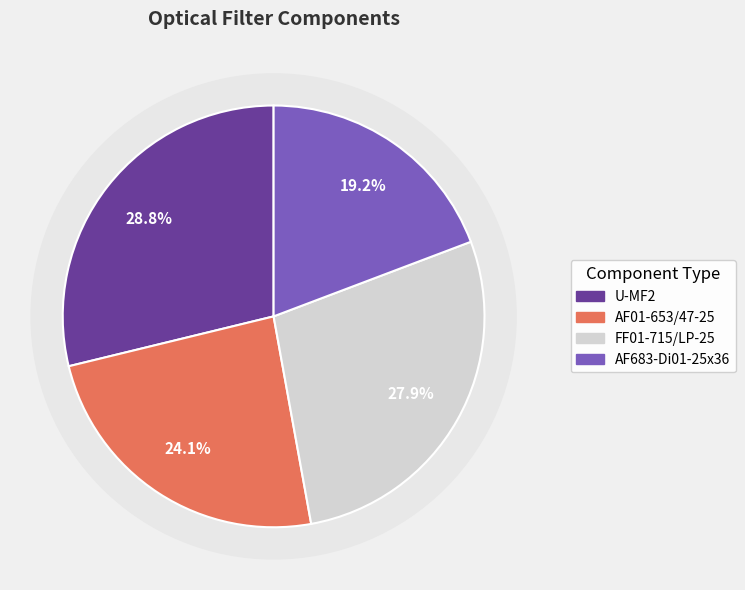

Which has a higher value, AF683-Di01-25x36 or FF01-715/LP-25?

FF01-715/LP-25